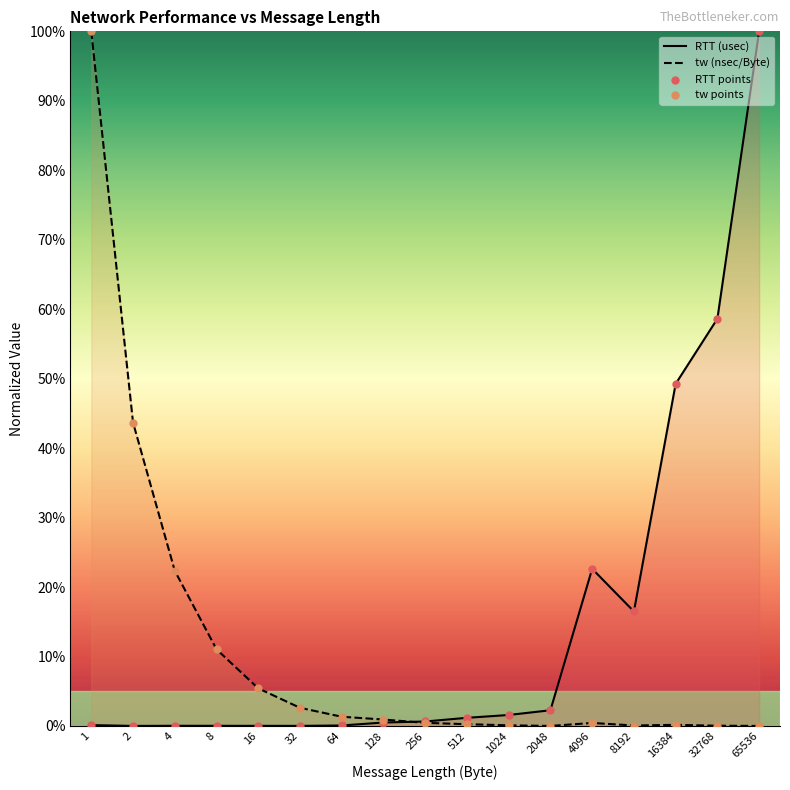

What is the total value across all series at 8?

11.0